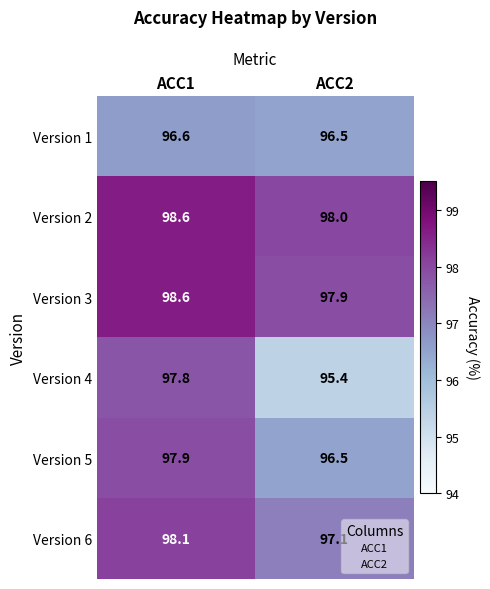

At which label does Version 6 first exceed 98?

ACC1